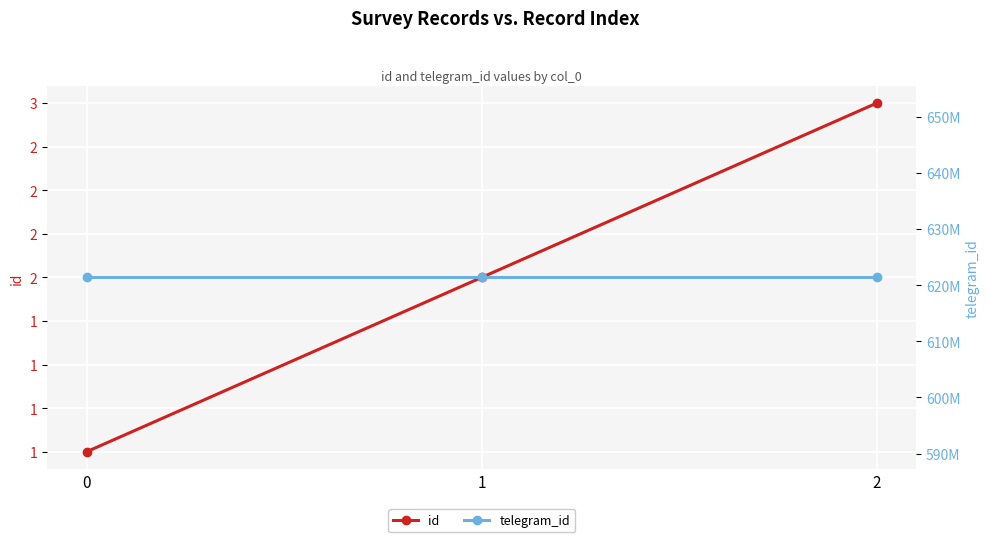

Which series has the largest total across all categories?

telegram_id